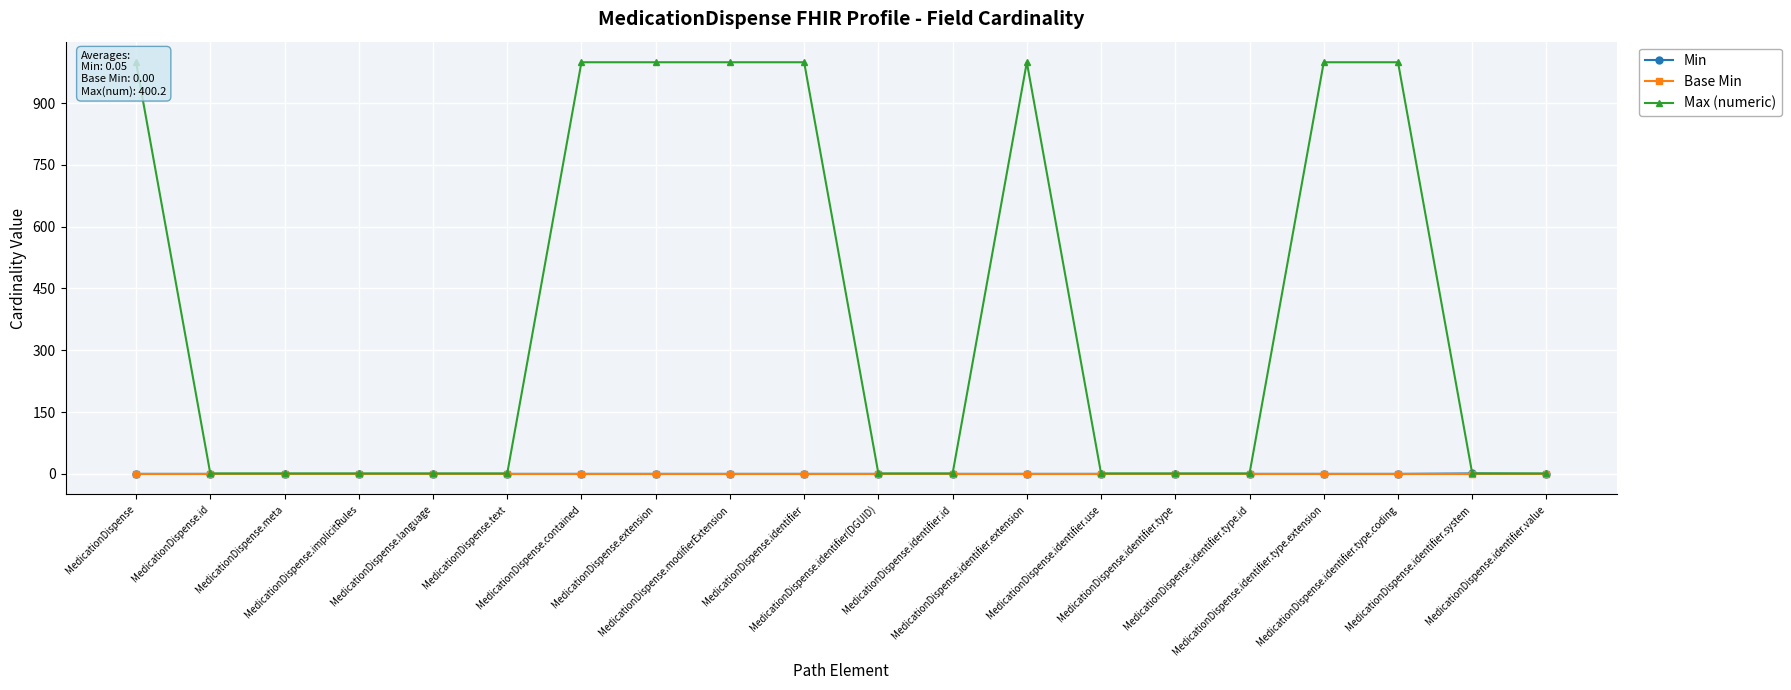

Count the number of data series in this chart.

3